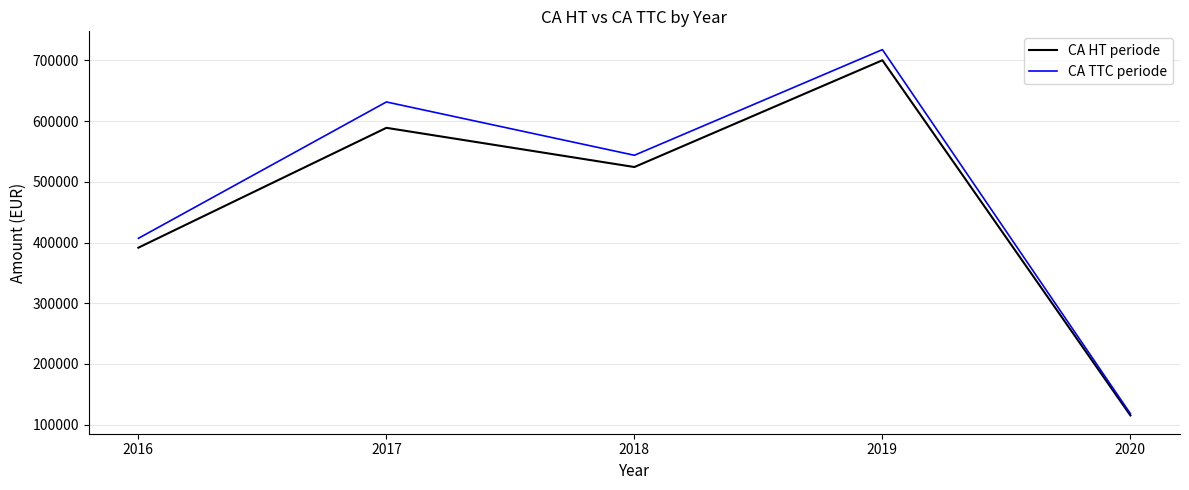

How many values in the CA TTC periode series exceed 543708?

3